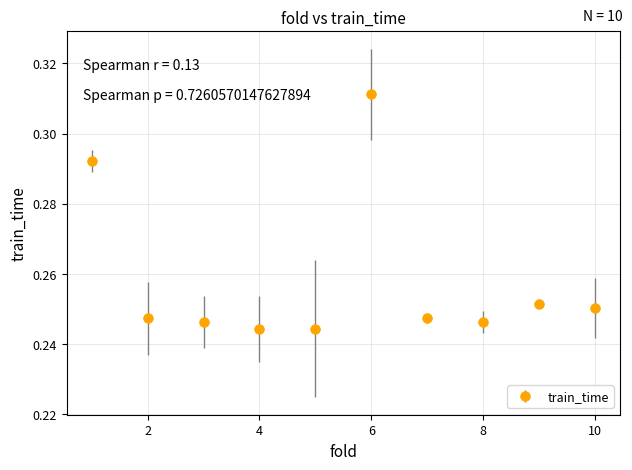

True or false: the data has more than 0 interior local peaks.

True